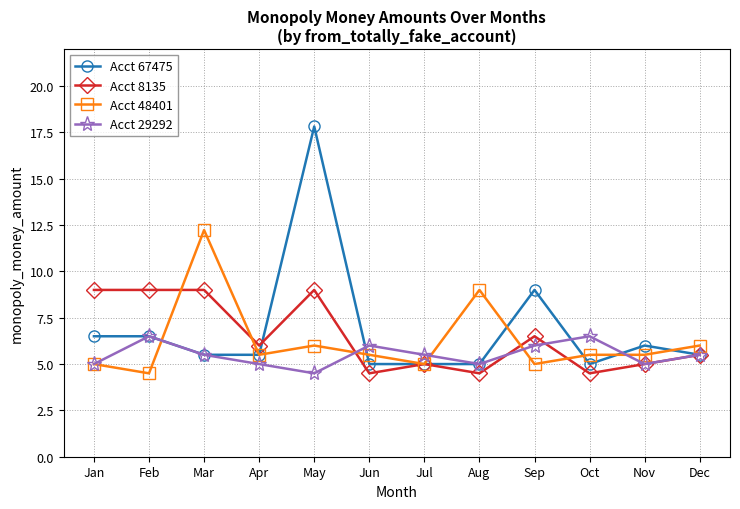

Rank the series by their maximum value, from highest to lowest.

Acct 67475, Acct 48401, Acct 8135, Acct 29292